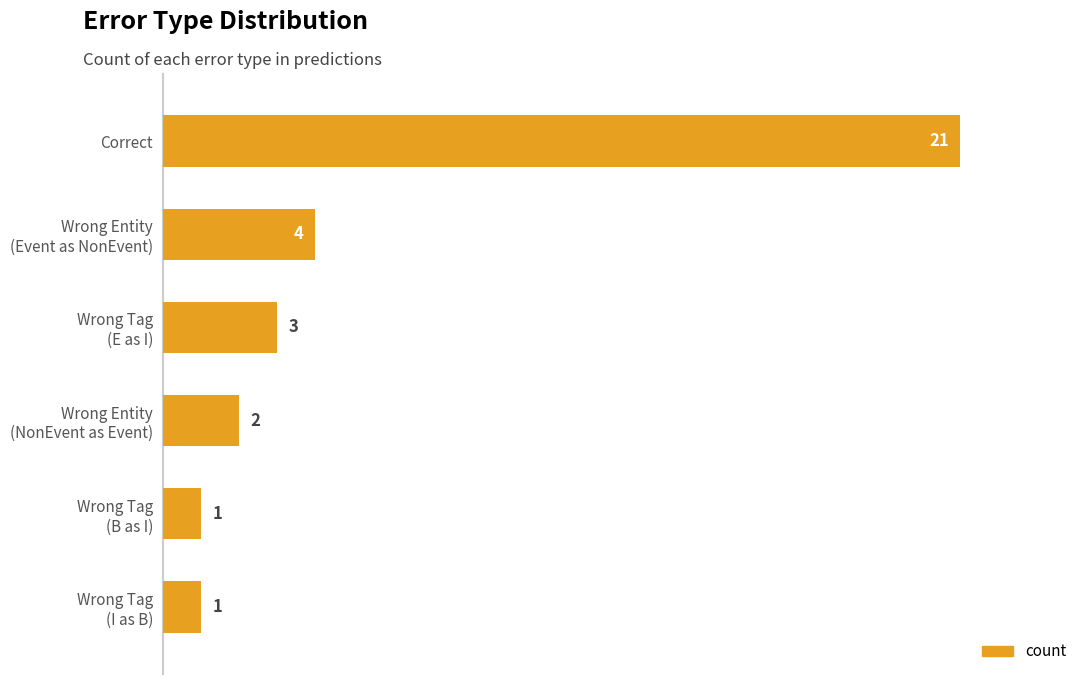

What is the greatest value displayed?

21